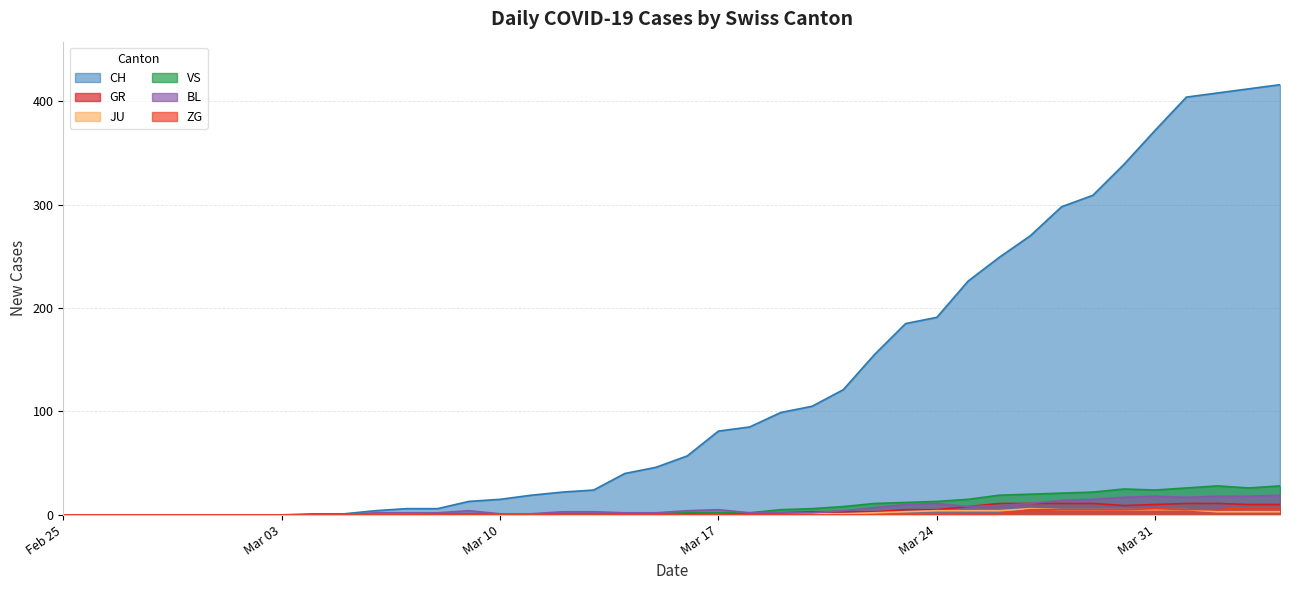

How many series are shown in this chart?

6